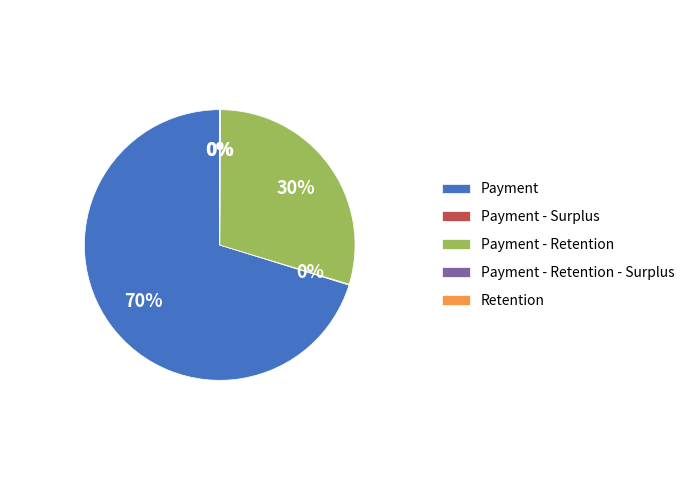

Does Payment represent more than half of the total?

Yes